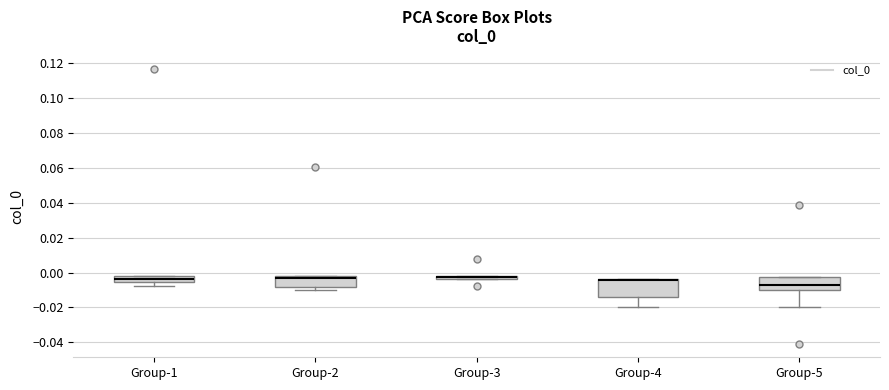

Which box is the tallest, from its lower edge to its upper edge?

Group-4